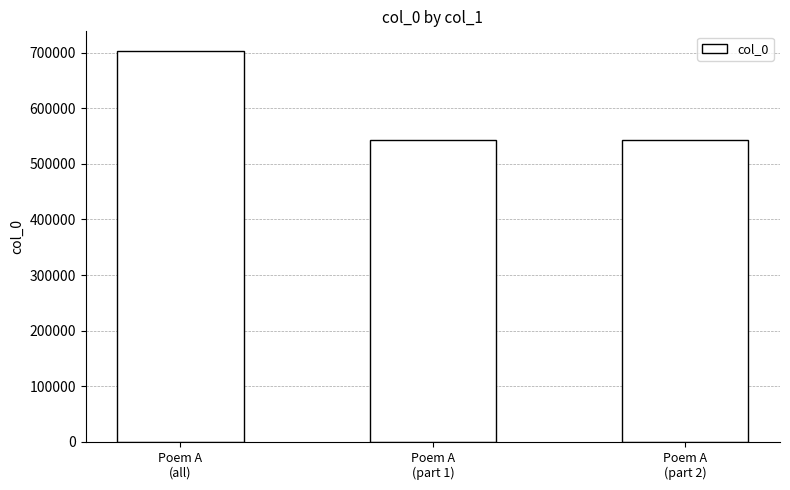

What is the sum of all values?

1787779